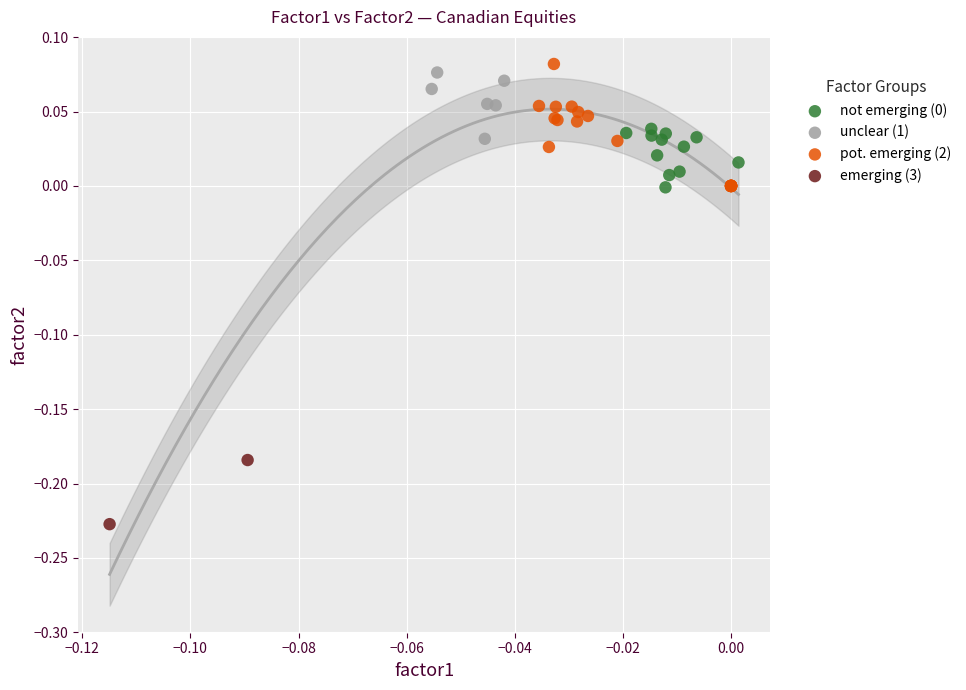

Which series contains the lowest Y value?

emerging (3)